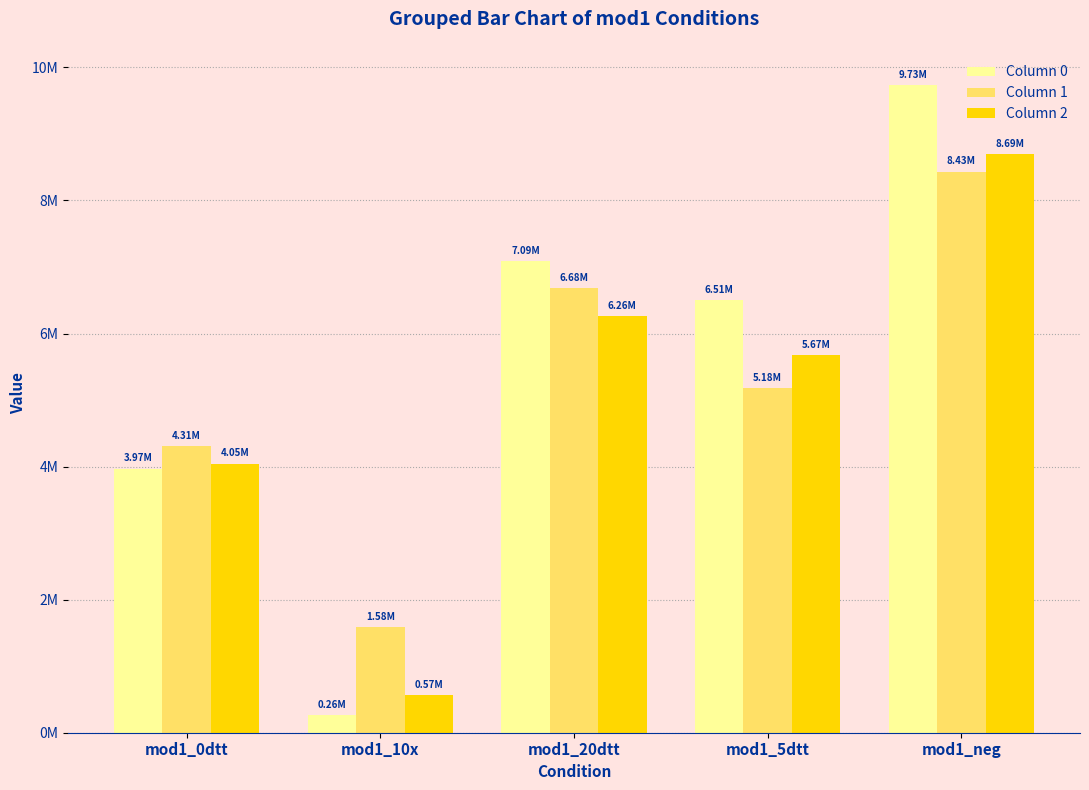

The Column 2 series shows 4045151.1 at mod1_0dtt. True or false?

True